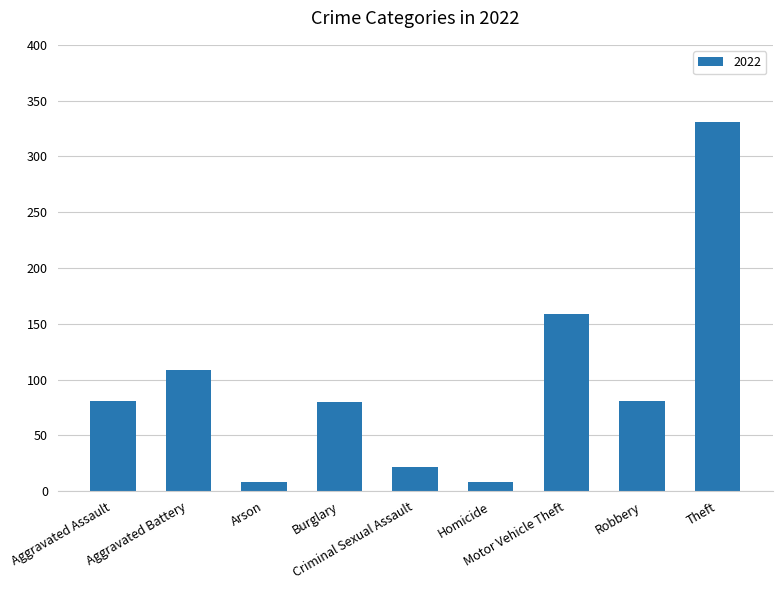

What is the value of the 1st bar from the left?

81